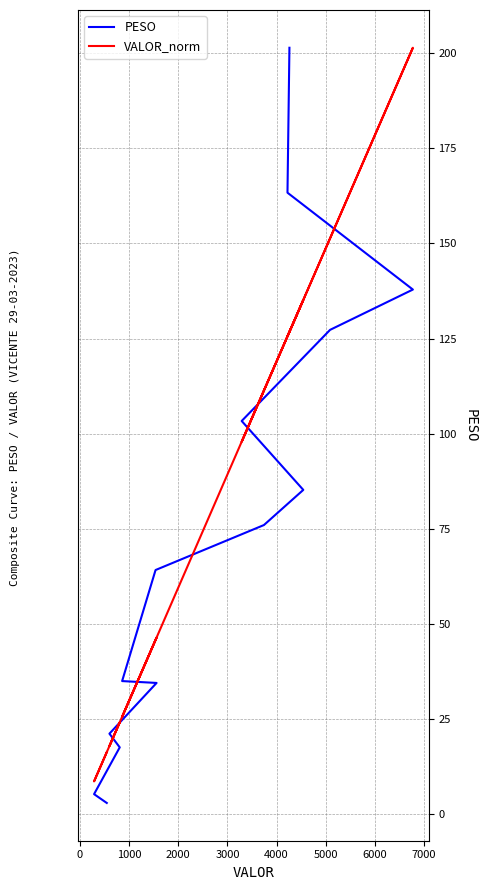

What is the difference between the second highest and second lowest values in the PESO series?

158.2